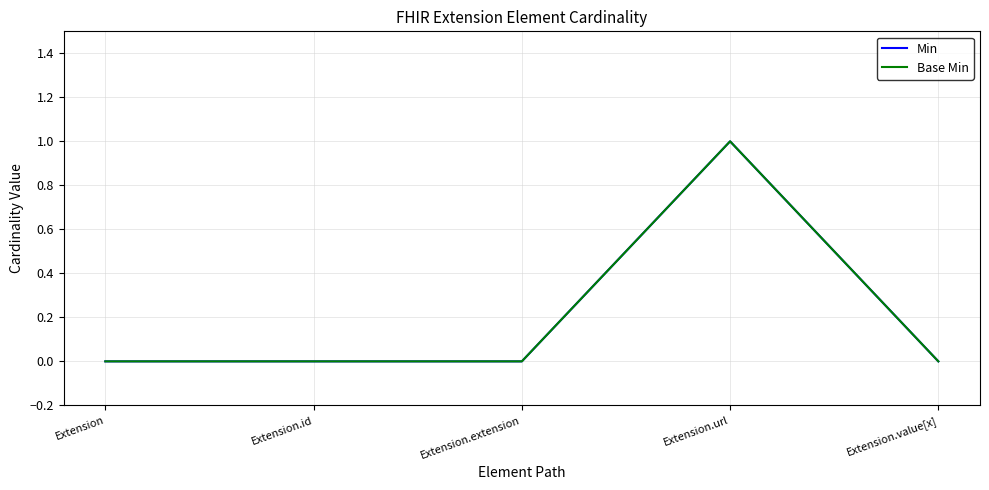

Is this an area chart (filled region under the line)?

No